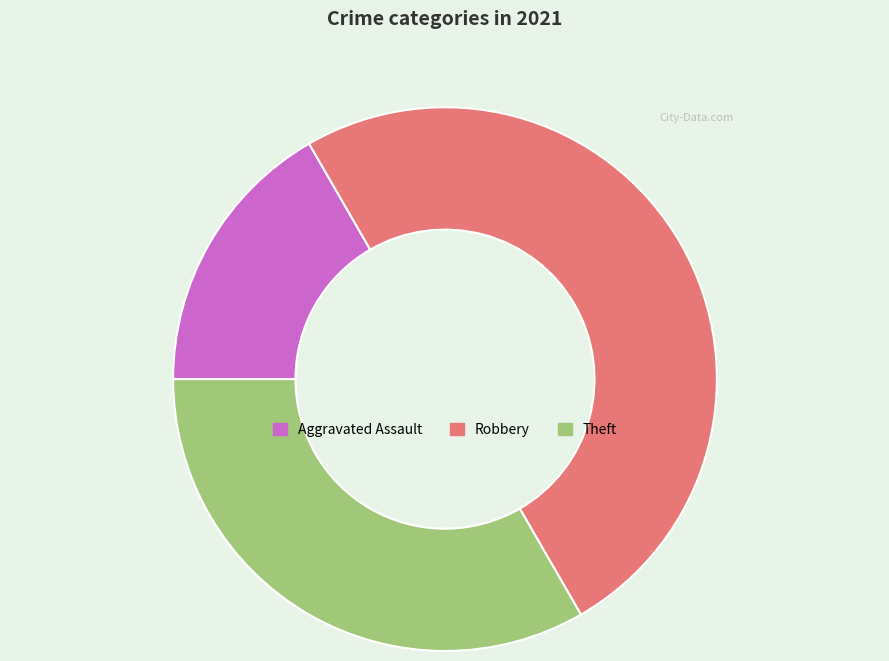

What is the smallest slice in the pie chart?

Aggravated Assault